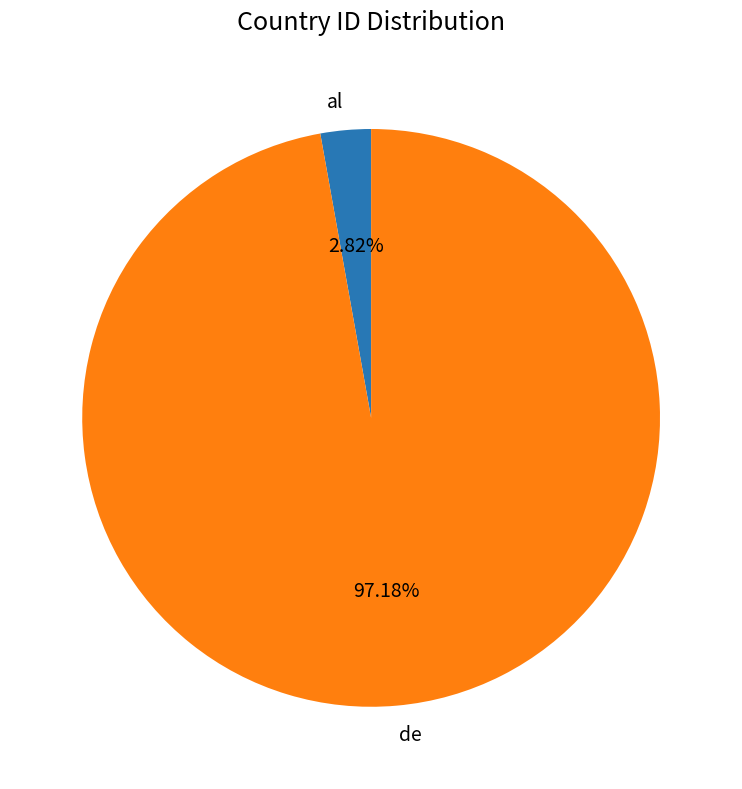

To the nearest percent, what percentage of the pie is al?

3%